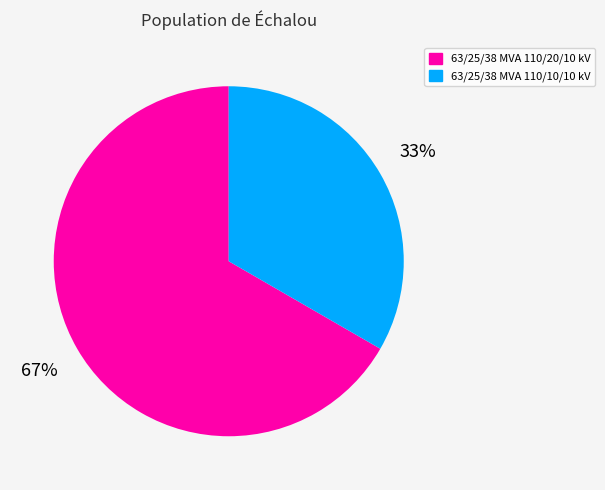

To the nearest percent, what is the combined percentage of 63/25/38 MVA 110/10/10 kV and 63/25/38 MVA 110/20/10 kV?

100%